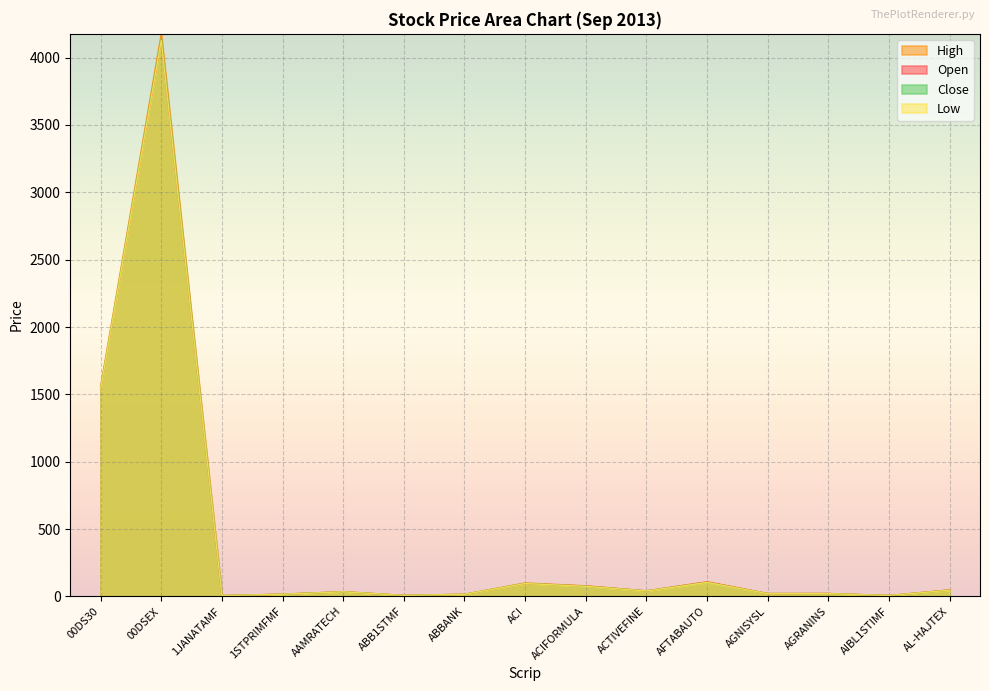

What are all the series names shown in the legend?

High, Open, Close, Low